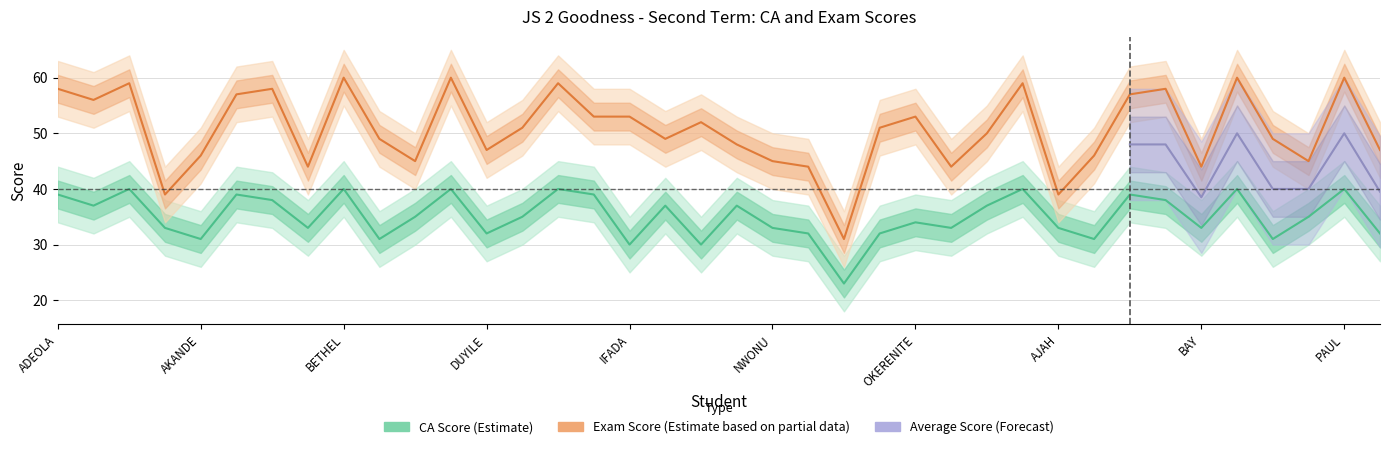

True or false: CA and Exam cross at least once.

False